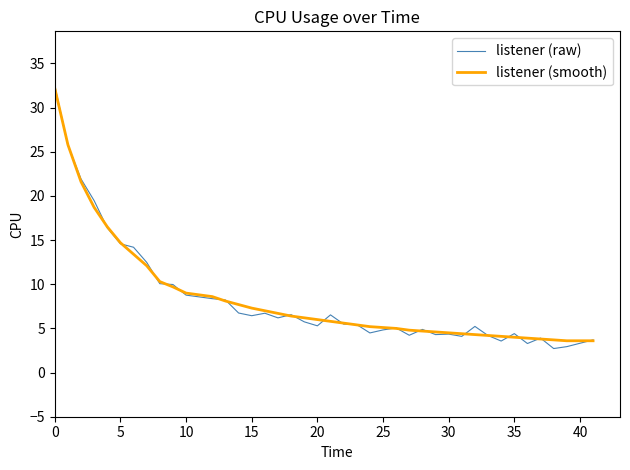

Which series has the largest range (max minus min)?

listener (raw)